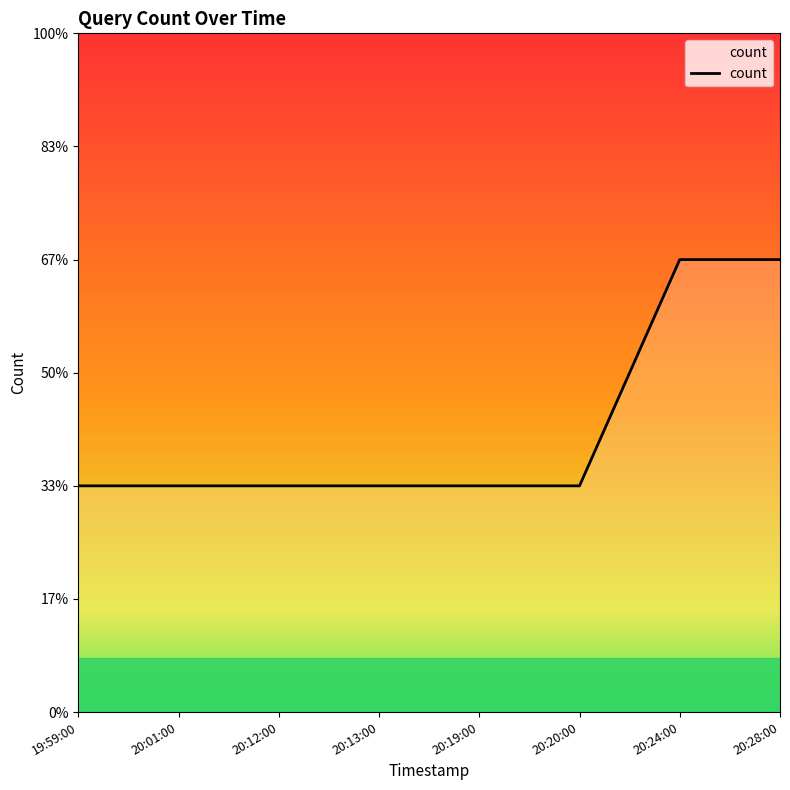

The value at 20:13:00 is 1. True or false?

True